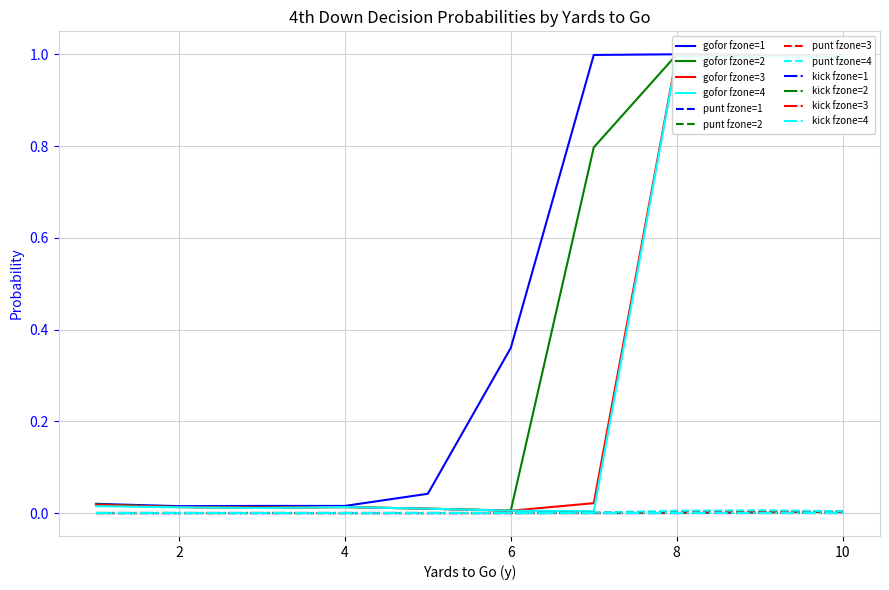

Reading left to right, list all the values displayed in this chart.

gofor: 0.0	0.0	0.0	0.0	0.0	0.0	0.0	0.0	0.0	0.0	0.0	0.0	0.0	0.0	0.0	0.0	0.0	0.0	0.0	0.0	0.4	0.0	0.0	0.0	1.0	0.8	0.0	0.0	1.0	1.0	1.0	1.0	1.0	1.0	1.0	1.0	1.0	1.0	1.0	1.0
punt: 0.0	0.0	0.0	0.0	0.0	0.0	0.0	0.0	0.0	0.0	0.0	0.0	0.0	0.0	0.0	0.0	0.0	0.0	0.0	0.0	0.0	0.0	0.0	0.0	0.0	0.0	0.0	0.0	0.0	0.0	0.0	0.0	0.0	0.0	0.0	0.0	0.0	0.0	0.0	0.0
kick: 0.0	0.0	0.0	0.0	0.0	0.0	0.0	0.0	0.0	0.0	0.0	0.0	0.0	0.0	0.0	0.0	0.0	0.0	0.0	0.0	0.0	0.0	0.0	0.0	0.0	0.0	0.0	0.0	0.0	0.0	0.0	0.0	0.0	0.0	0.0	0.0	0.0	0.0	0.0	0.0